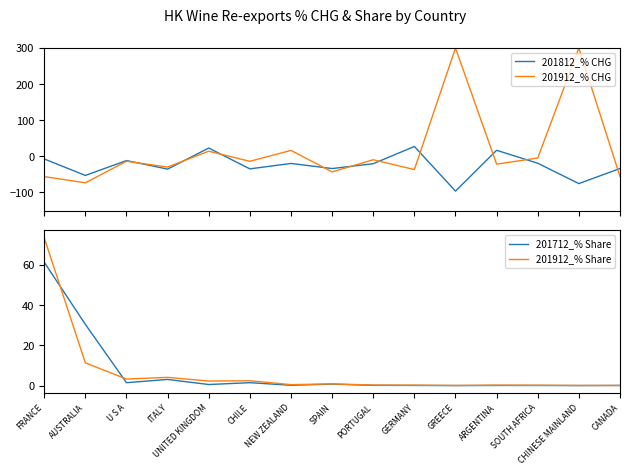

True or false: 201812_% CHG and 201912_% Share intersect in this chart.

True